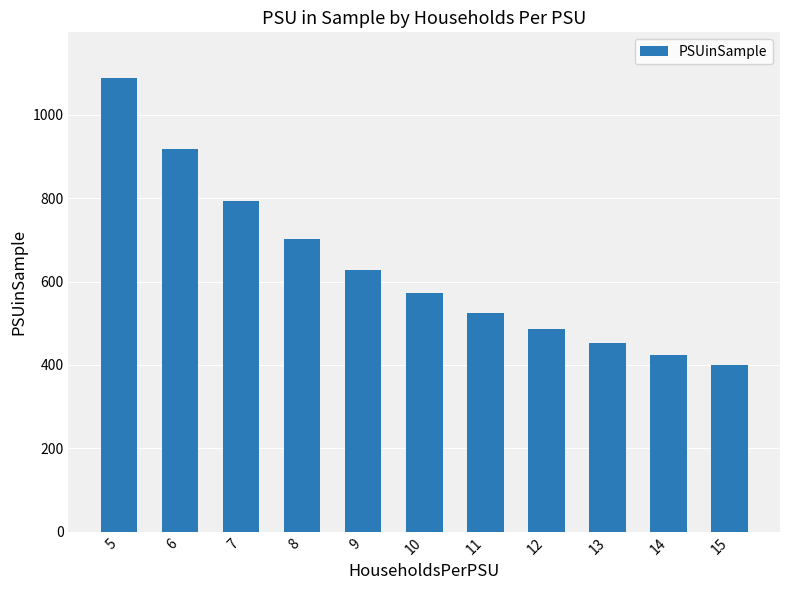

Reading left to right, extract all data points from this chart.

5=1089	6=917	7=794	8=701	9=629	10=572	11=525	12=486	13=453	14=424	15=400